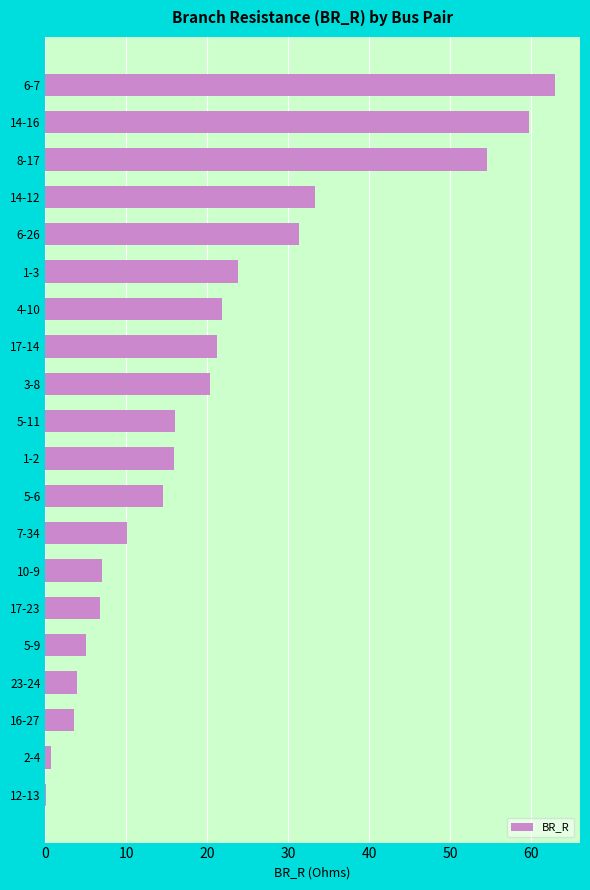

Which category has the highest value across all series?

6-7